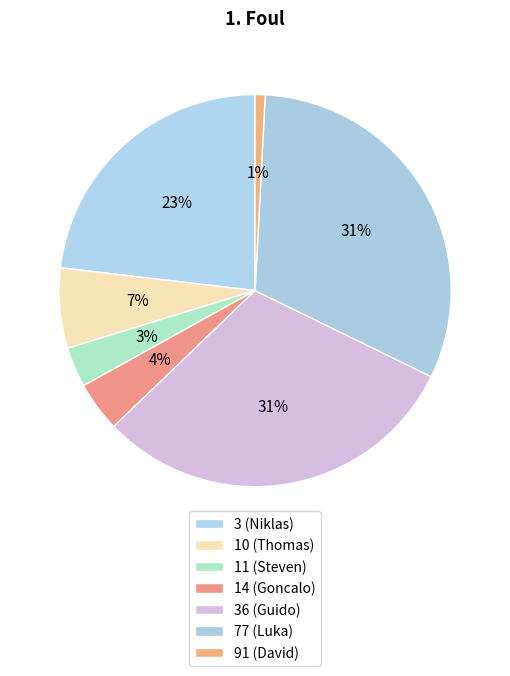

Is there any slice that represents more than half of the pie?

No